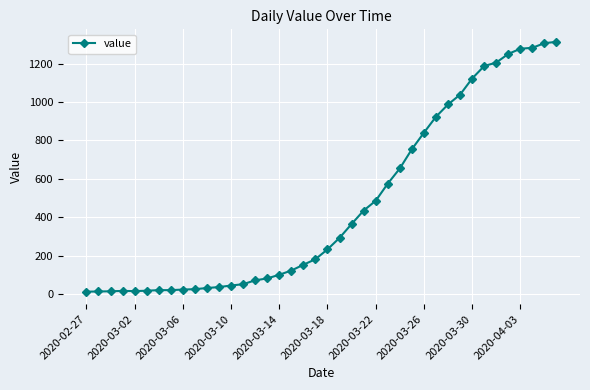

What is the greatest value displayed?

1313